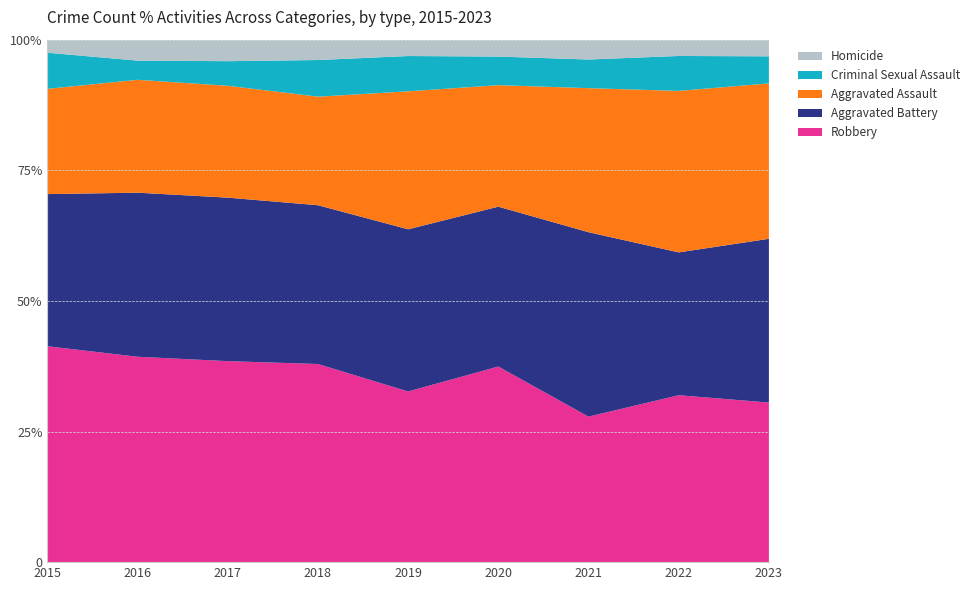

Reading right to left, extract all data points from this chart.

Robbery: 230	215	198	301	261	292	327	353	281
Aggravated Battery: 236	184	251	246	248	234	266	282	198
Aggravated Assault: 224	208	196	187	211	160	182	194	137
Criminal Sexual Assault: 39	45	39	44	54	54	40	33	47
Homicide: 24	21	27	26	25	30	35	36	17